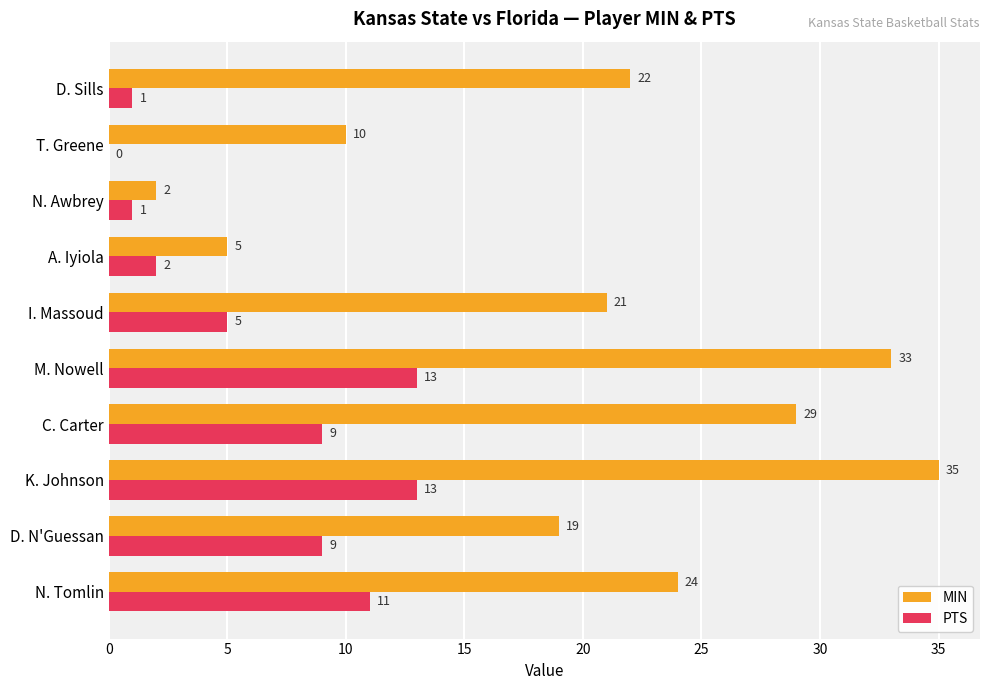

What is the sum of the PTS values at D. Sills and M. Nowell?

14